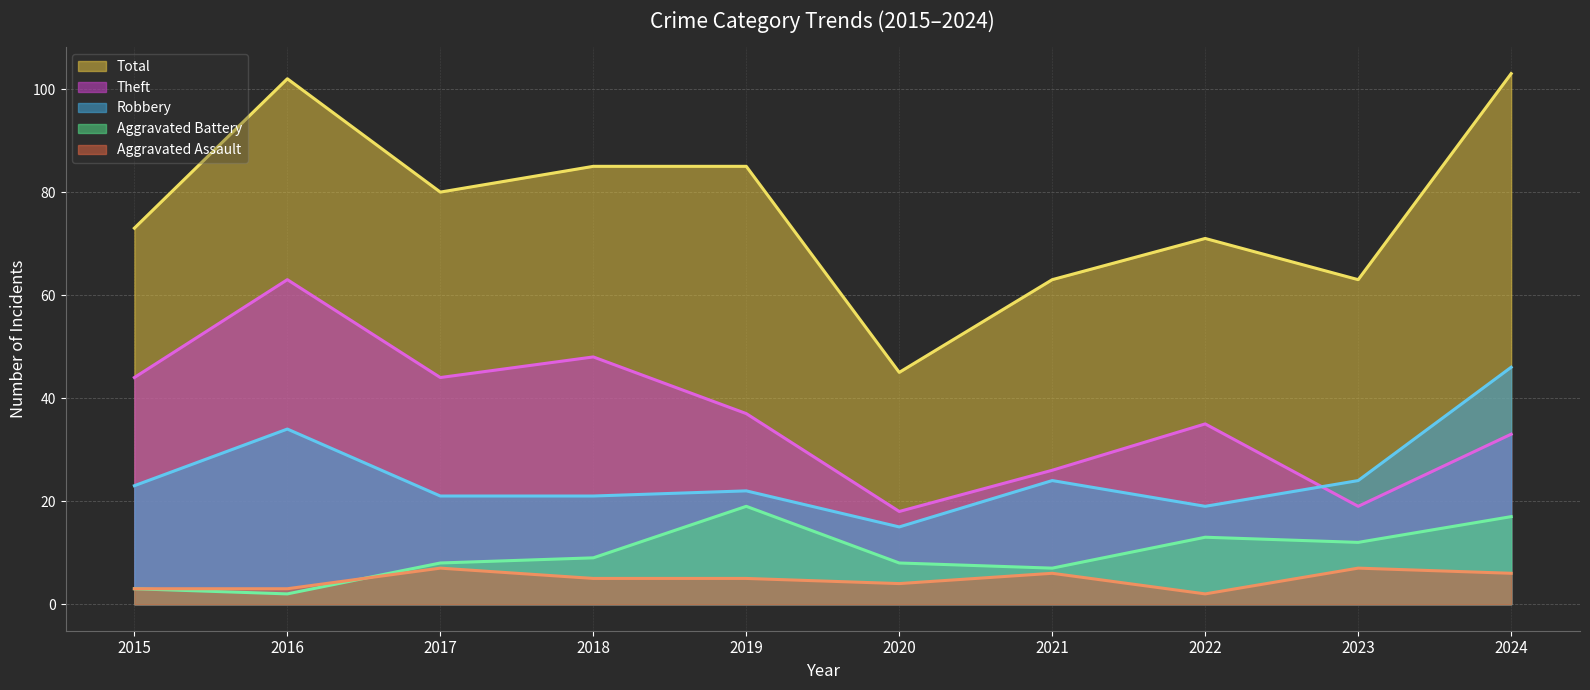

What are all the series names shown in the legend?

Total (line), Theft (line), Robbery (line), Aggravated Battery (line), Aggravated Assault (line)